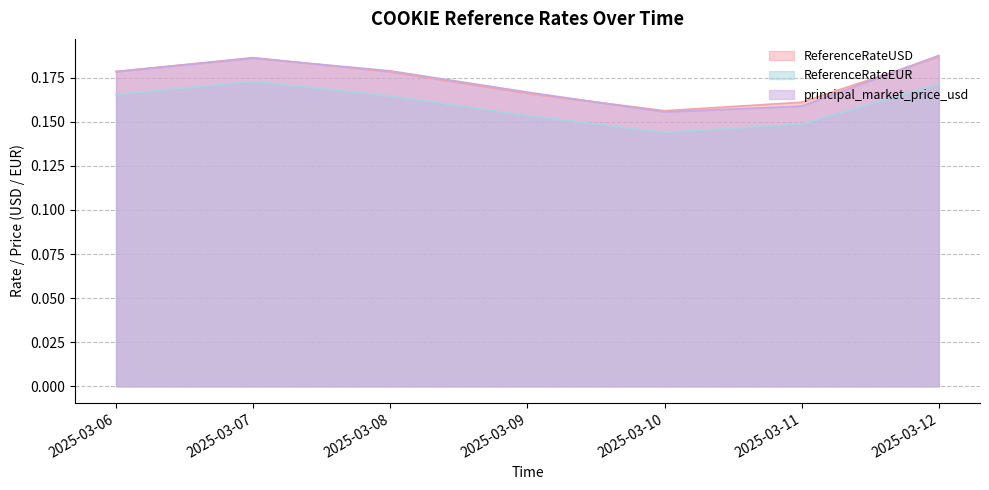

What is the sum of all ReferenceRateUSD values?

1.2